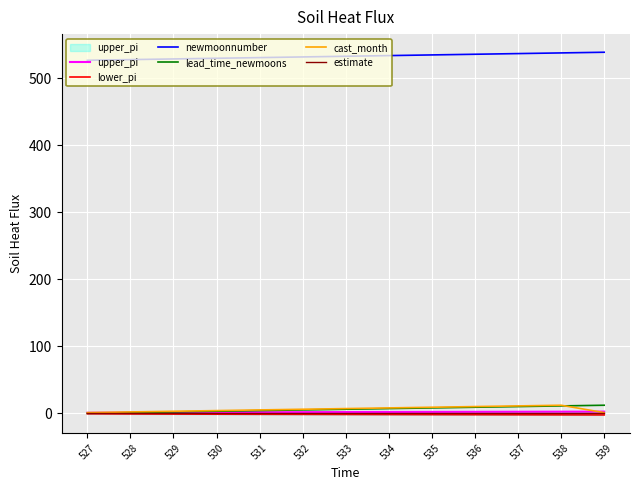

What are all the series names shown in the legend?

upper_pi, lower_pi, newmoonnumber, lead_time_newmoons, cast_month, estimate